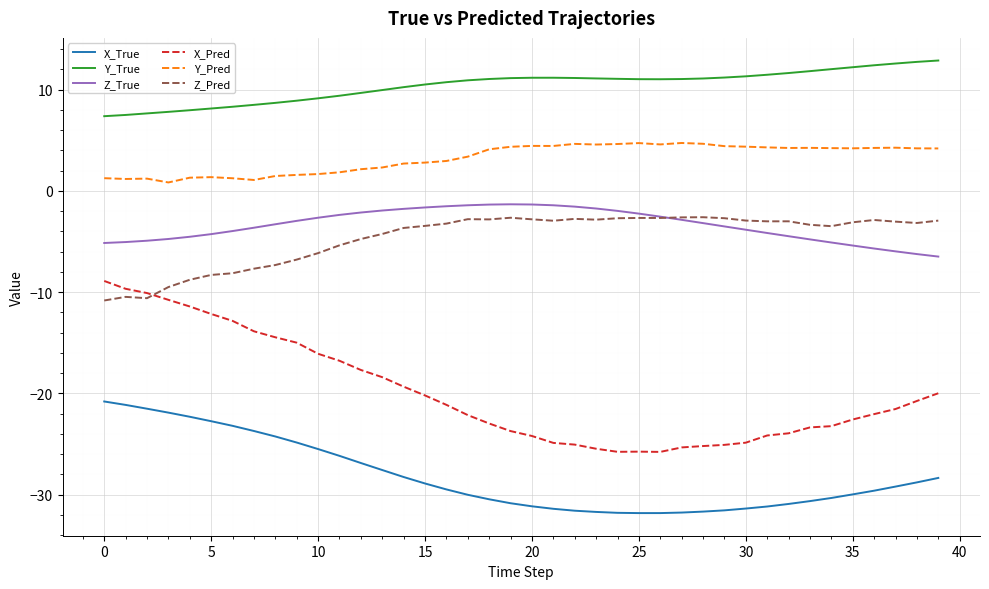

How many times do Z_True and Z_Pred cross each other?

1